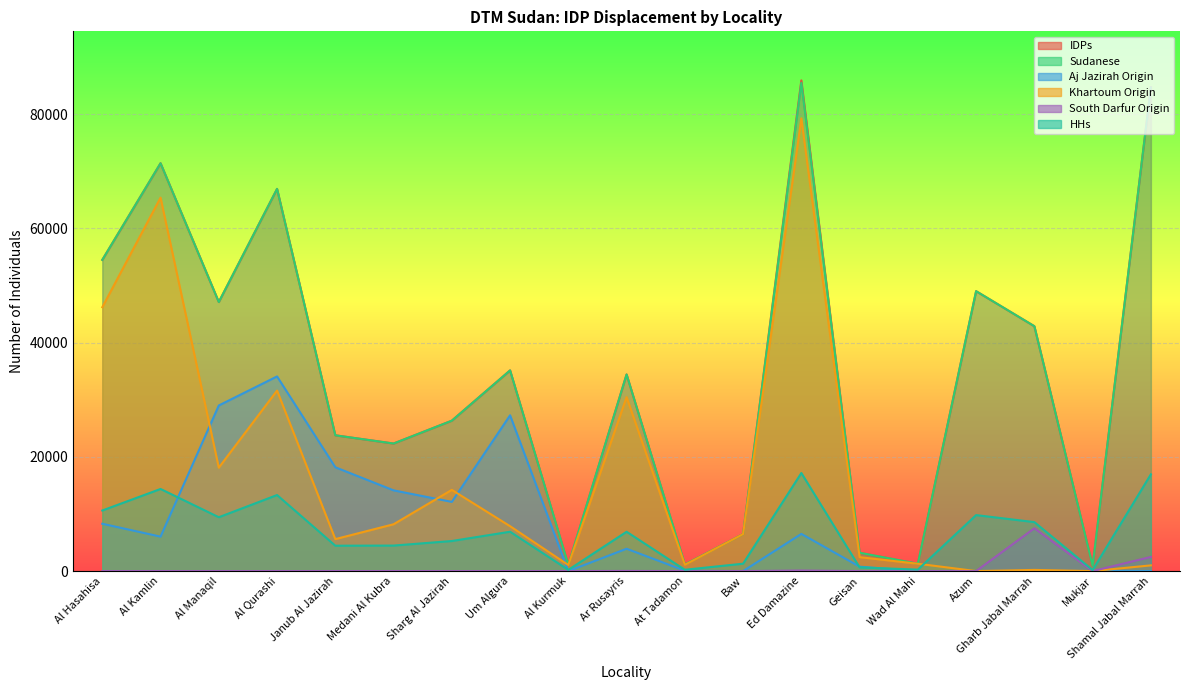

True or false: Aj Jazirah Origin has a value of 0 at Azum.

True